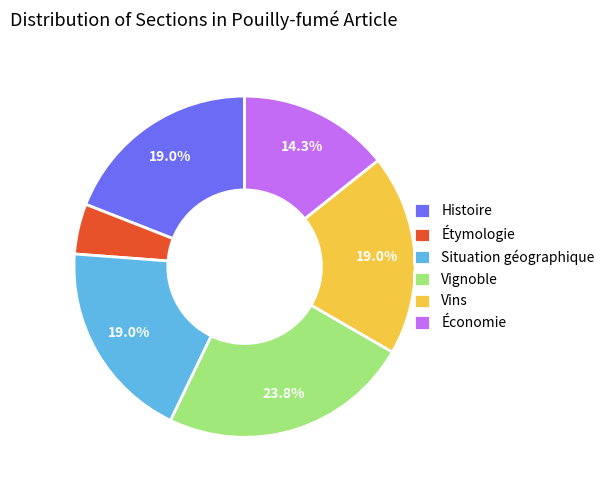

What portion of the pie excludes Histoire?

81.0%